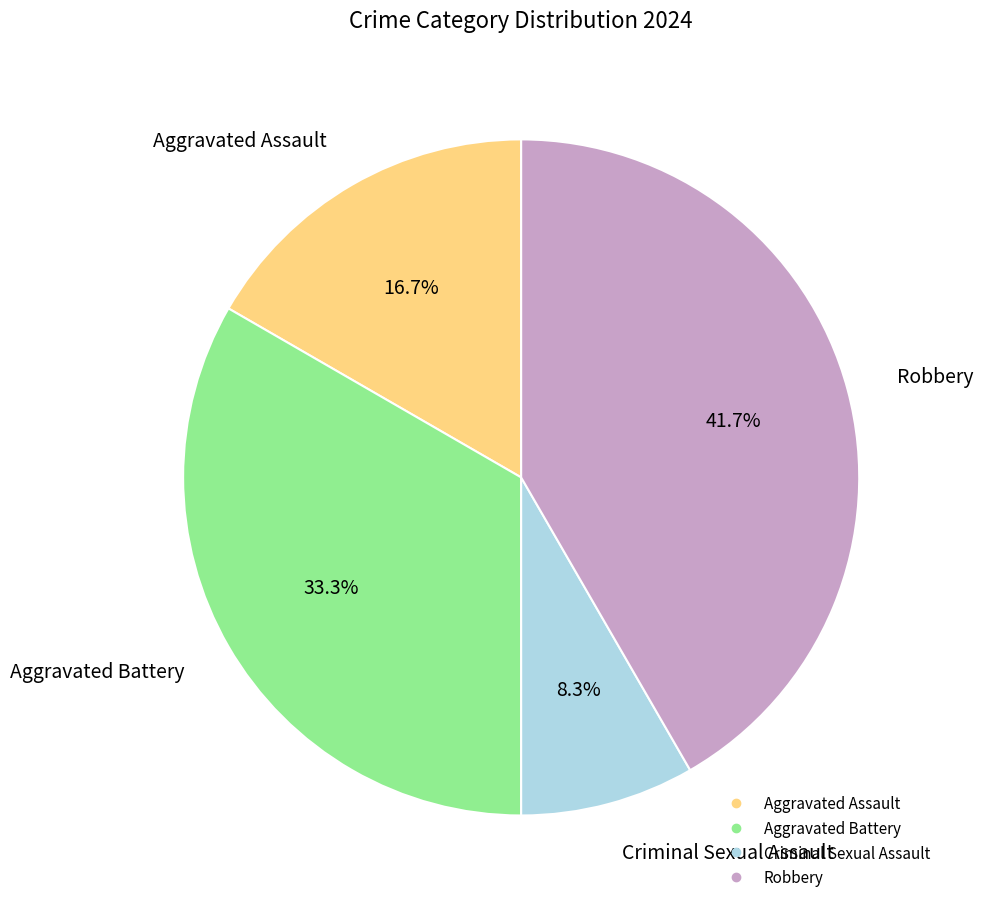

How much of the chart is everything except Aggravated Battery?

66.7%